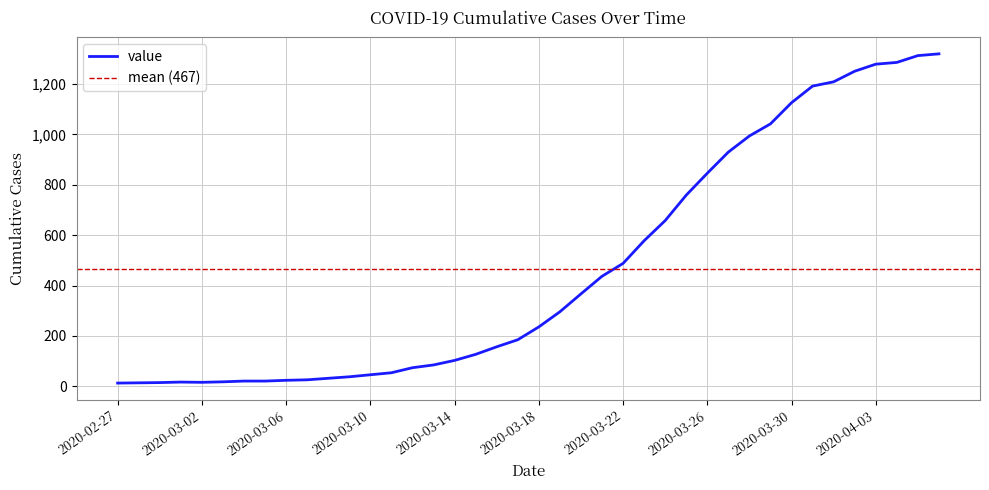

What is the difference between the maximum and minimum values?

1307